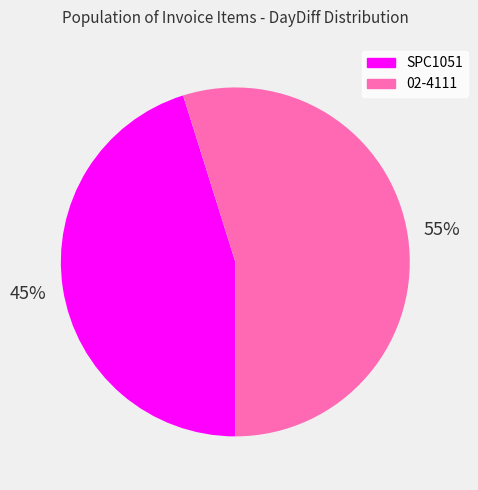

The SPC1051 slice represents 45% of the pie. True or false?

True